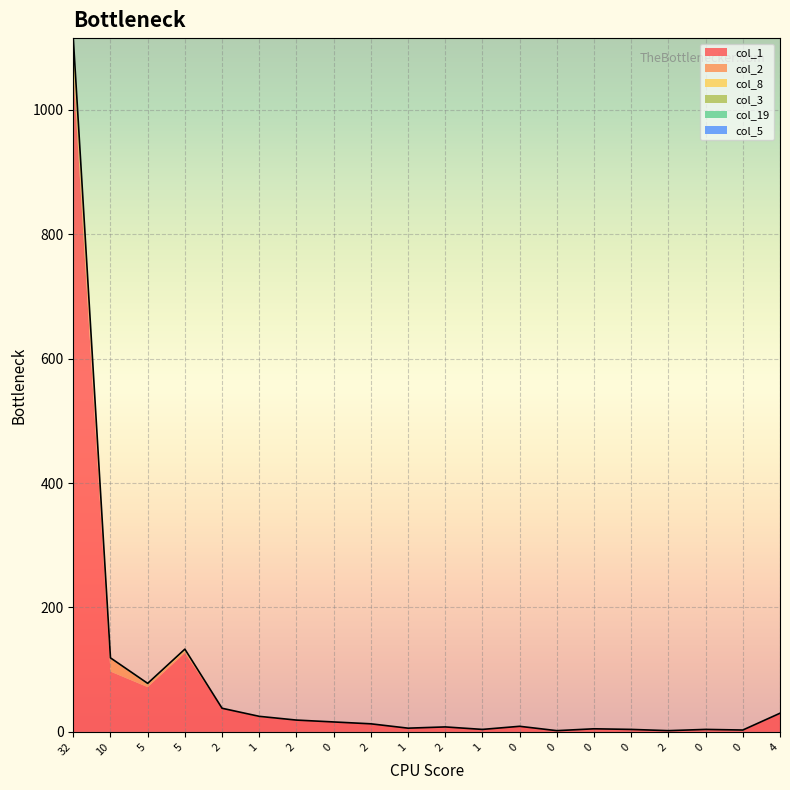

True or false: col_5 and col_3 intersect in this chart.

False